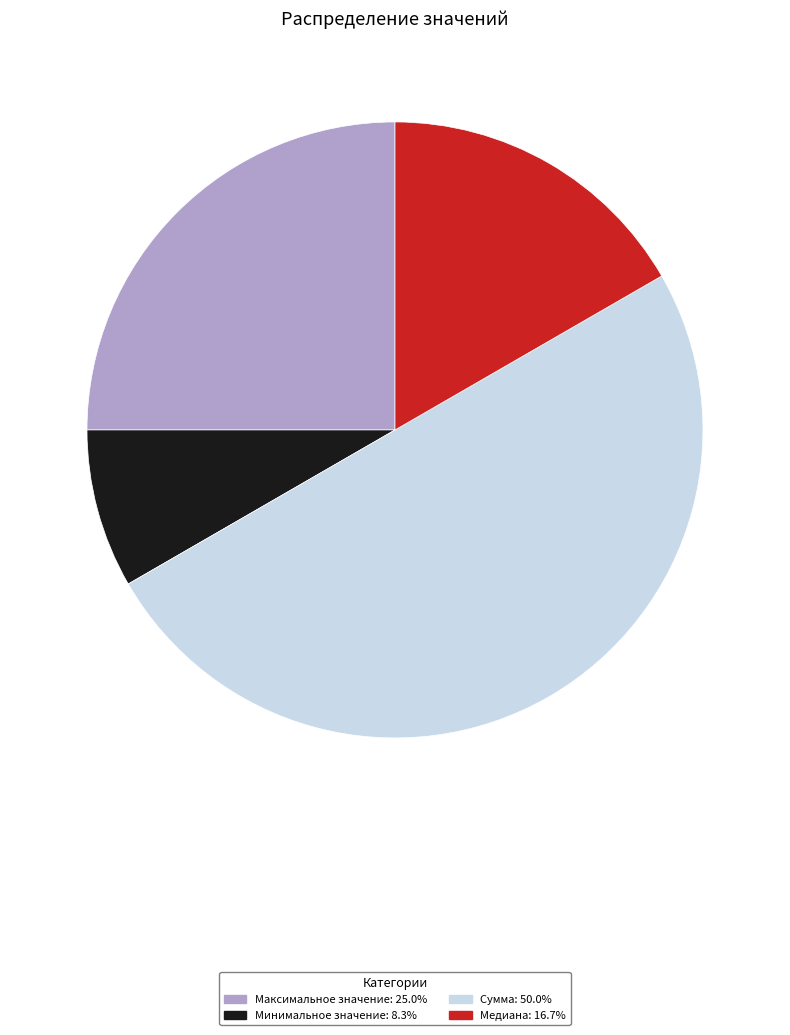

Approximately how many times larger is the value at Максимальное значение compared to Сумма?

0.5